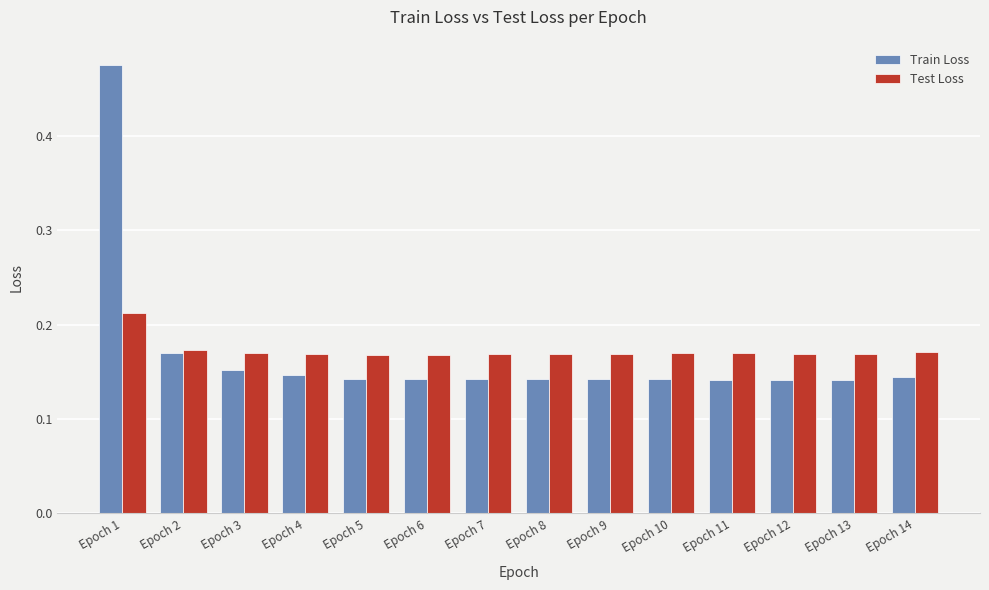

Which category has the highest value across all series?

Epoch 1